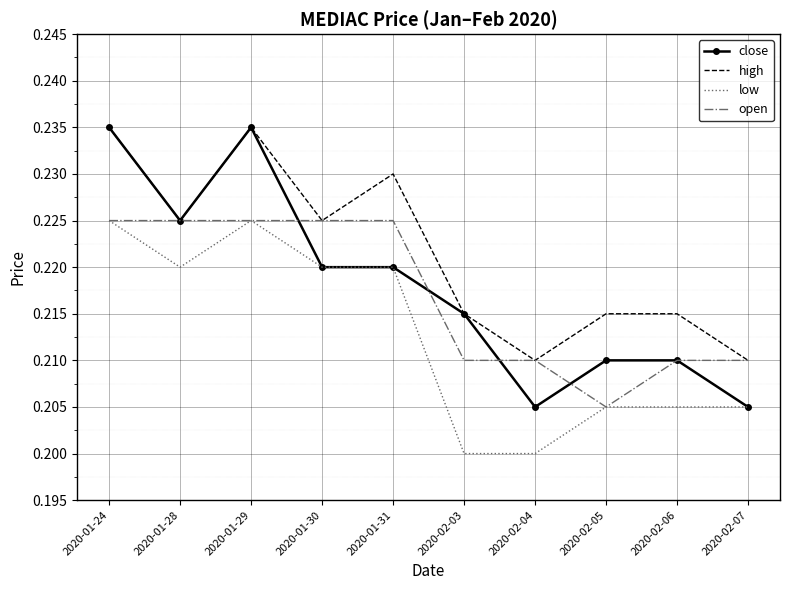

Which series has the largest total across all categories?

high